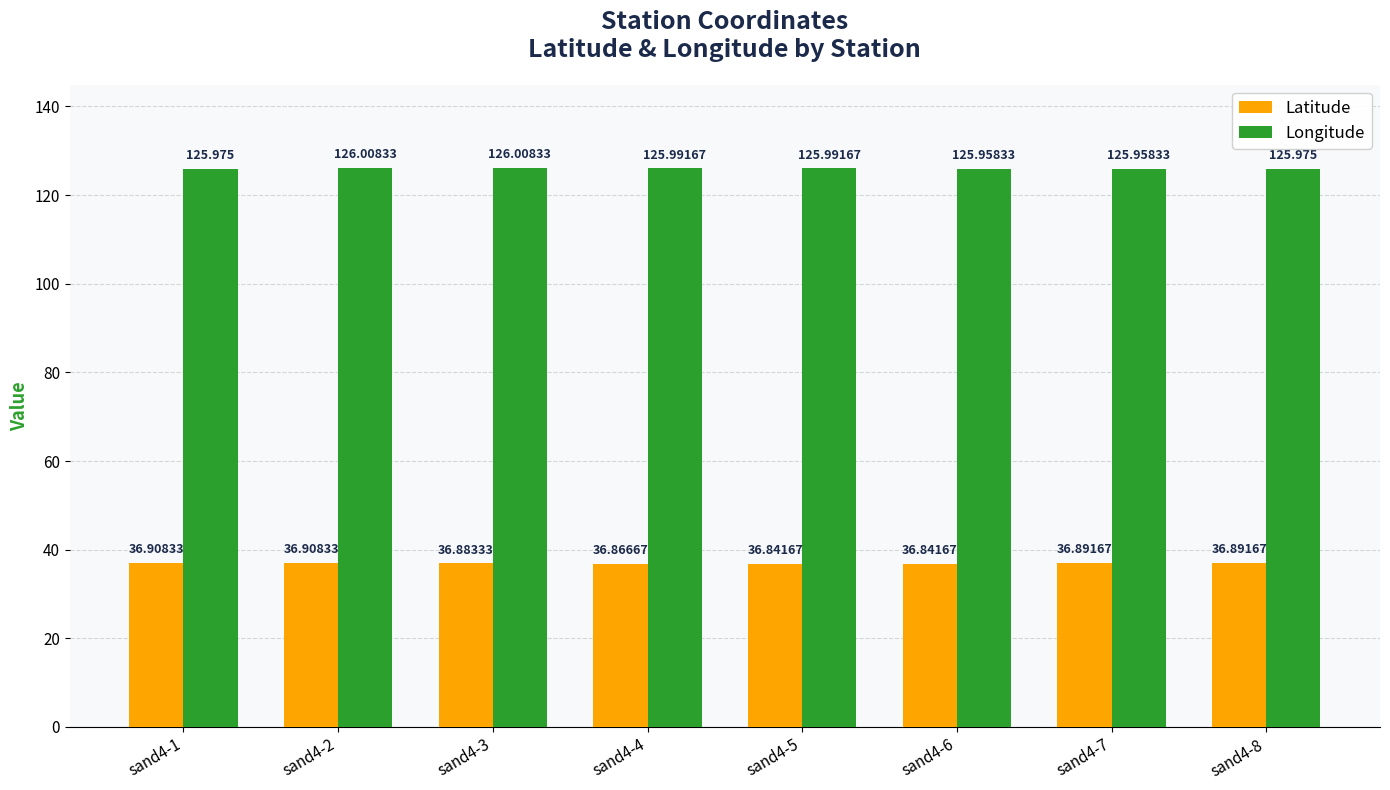

What is the greatest value displayed?

126.0